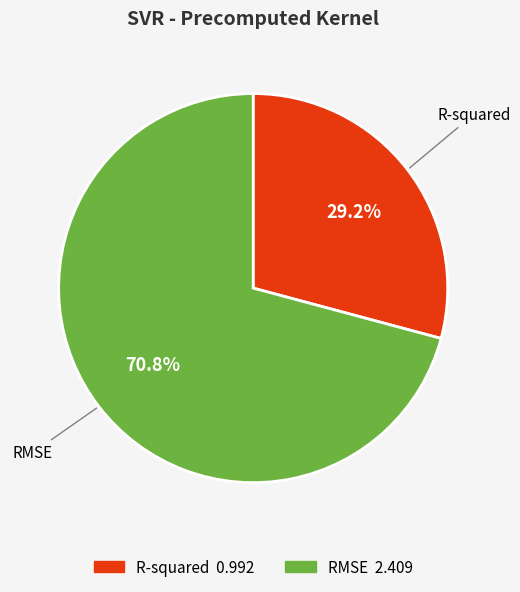

How many segments does this pie chart have?

2